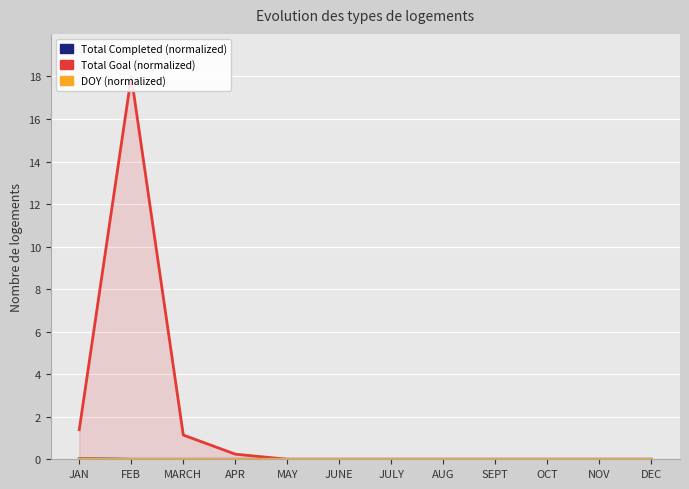

What position from the left is OCT?

10